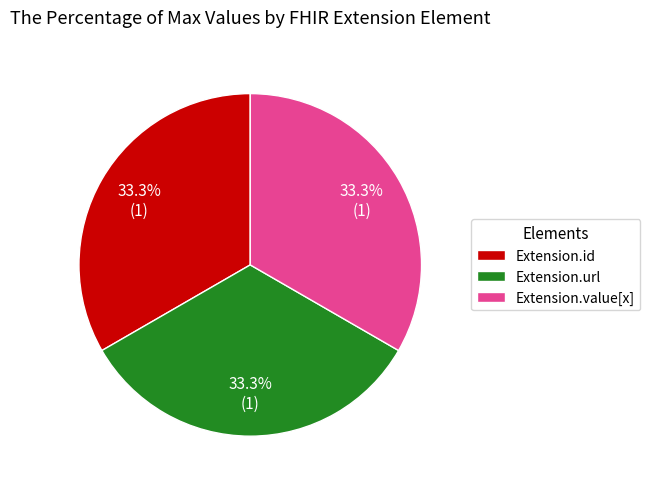

Does any single category account for the majority?

No